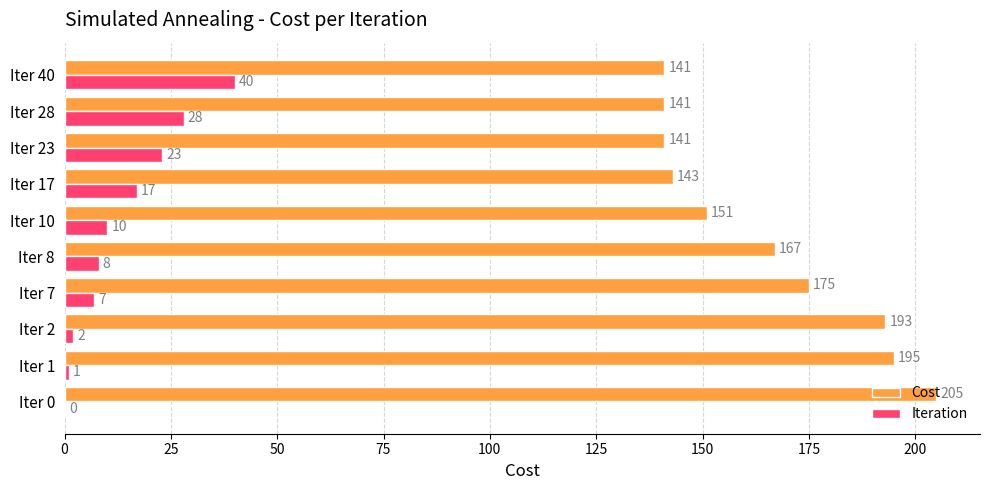

What is the maximum value for Iteration?

40